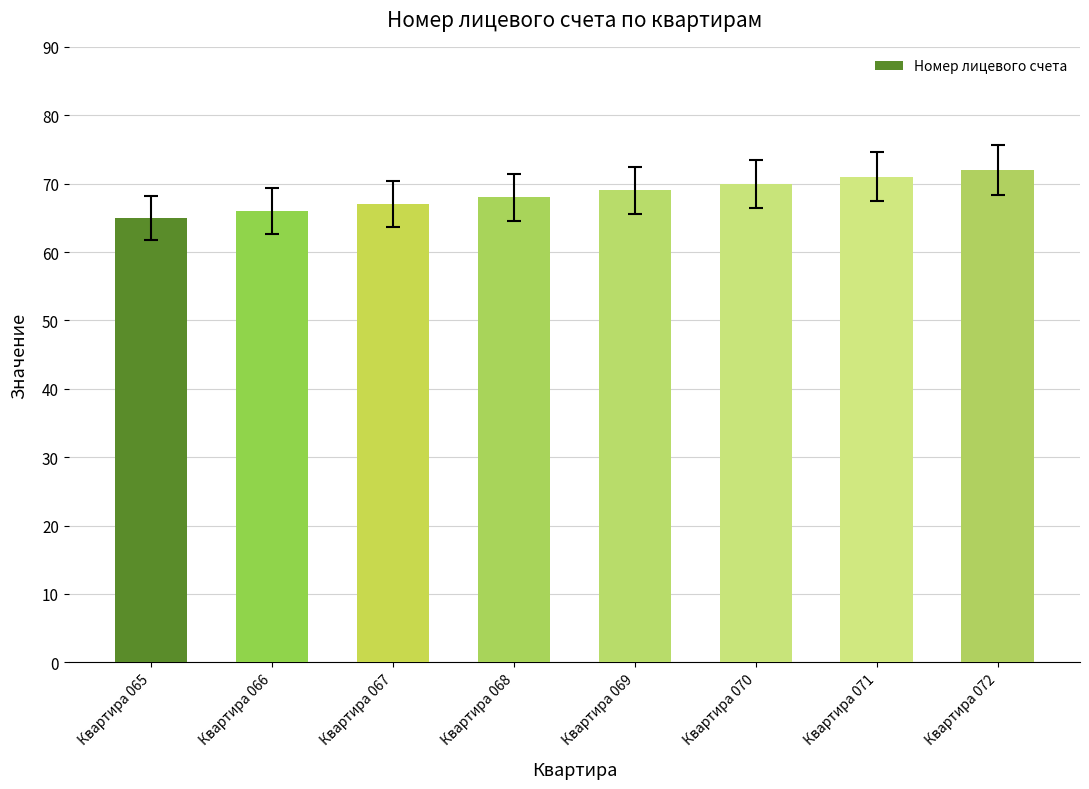

What is the minimum value shown in the chart?

65